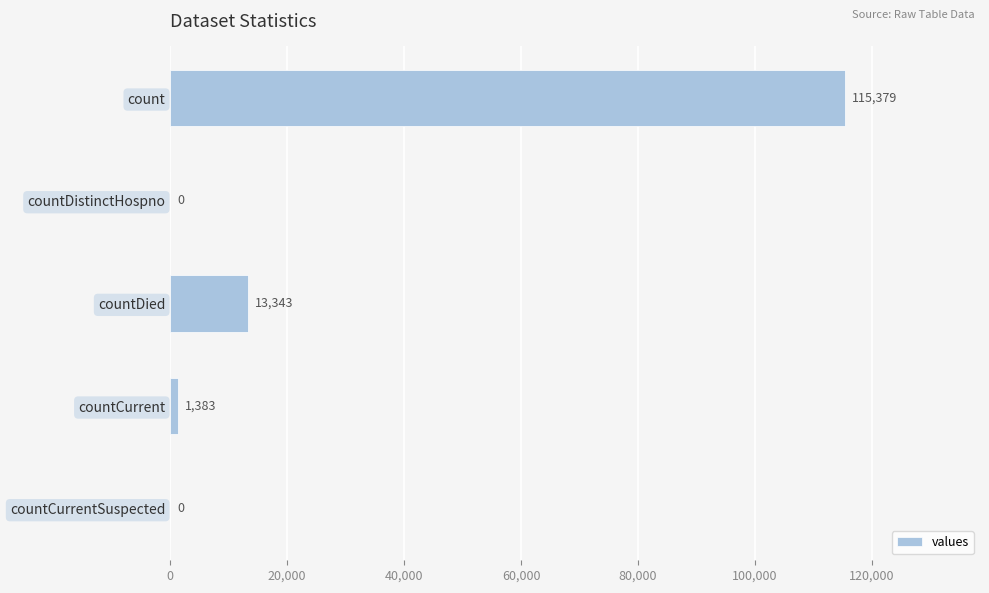

What is the change in value from countDied to countCurrentSuspected?

-13343